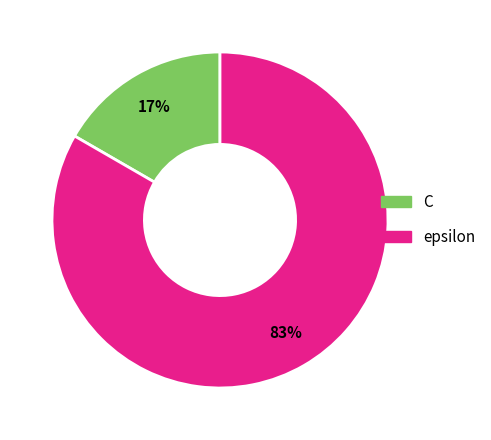

How many slices are in this pie chart?

2